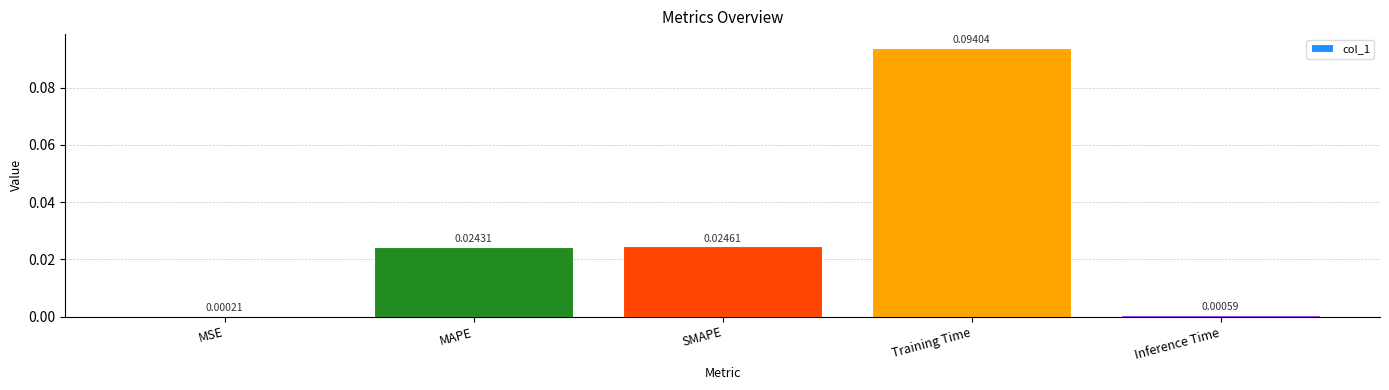

Which has a higher value, MAPE or Inference Time?

MAPE